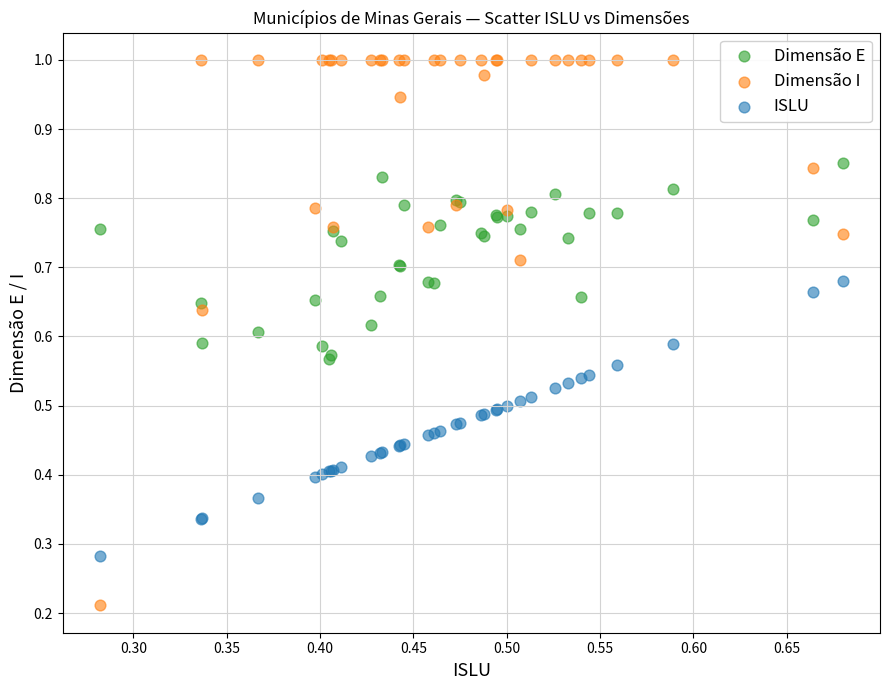

What are all the series names shown in the legend?

Dimensão E, Dimensão I, ISLU